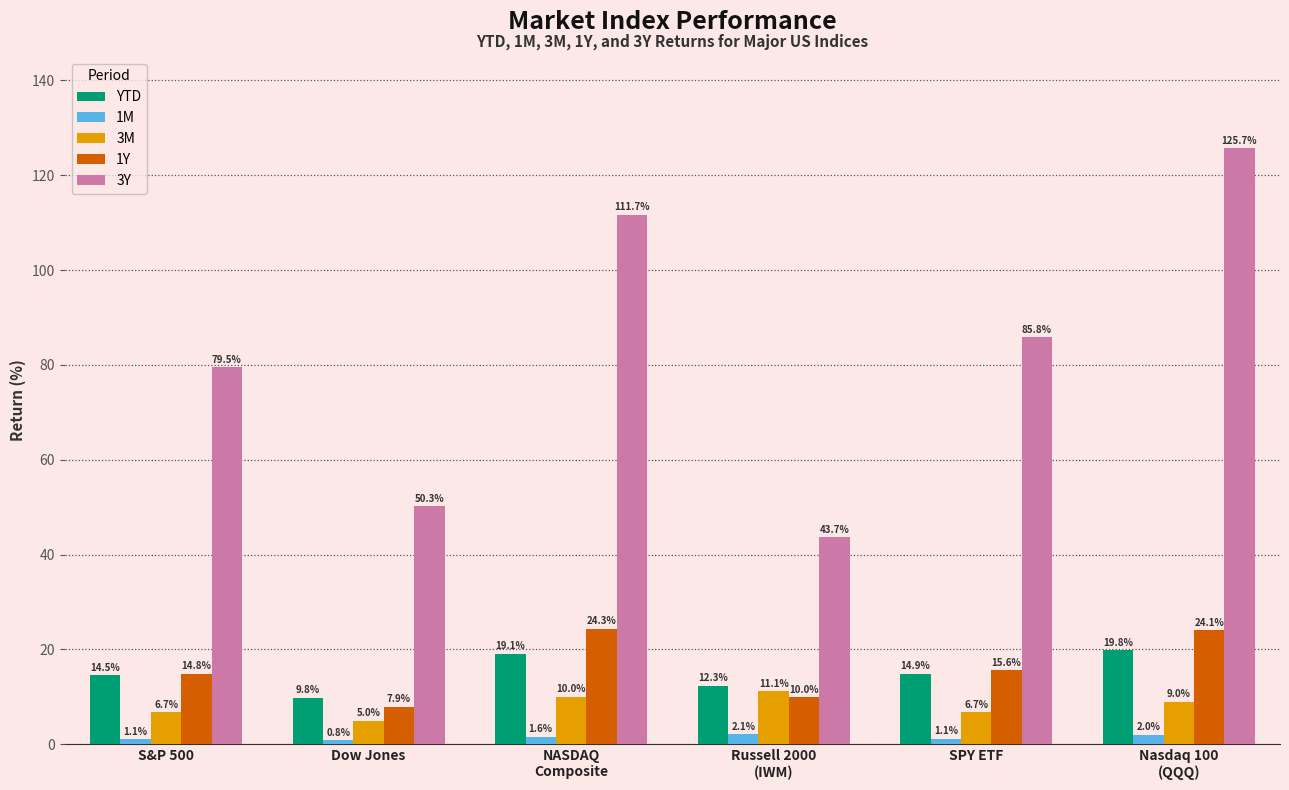

Is the value of YTD at S&P 500 greater than the value of 3M at SPY ETF?

Yes